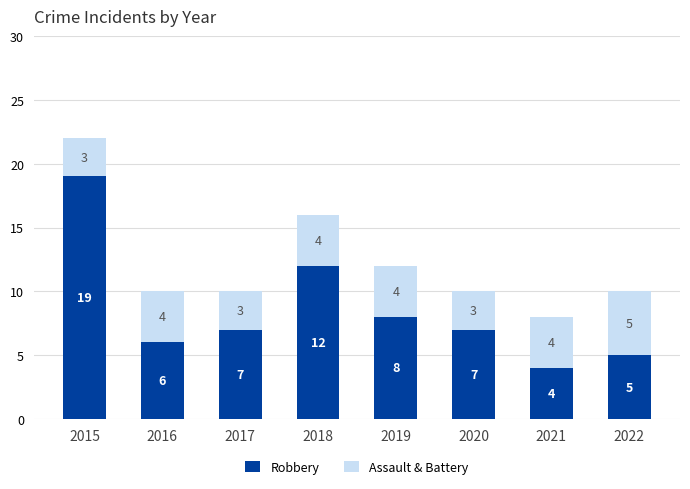

The Robbery series shows 6 at 2016. True or false?

True